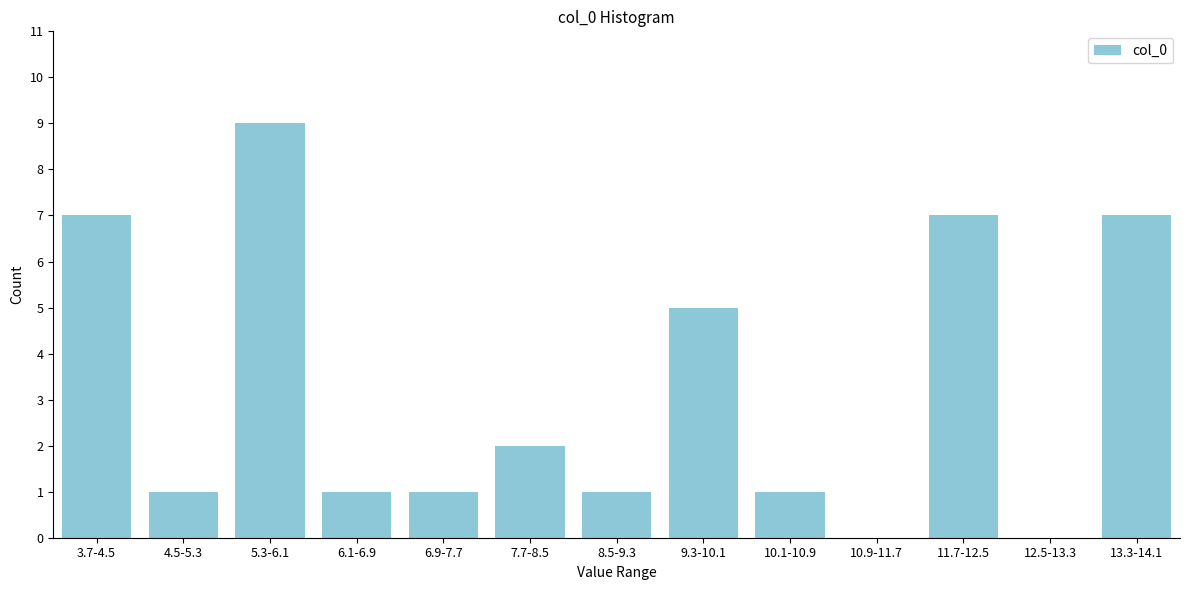

Reading left to right, extract all data points from this chart.

3.7-4.5=7	4.5-5.3=1	5.3-6.1=9	6.1-6.9=1	6.9-7.7=1	7.7-8.5=2	8.5-9.3=1	9.3-10.1=5	10.1-10.9=1	10.9-11.7=0	11.7-12.5=7	12.5-13.3=0	13.3-14.1=7